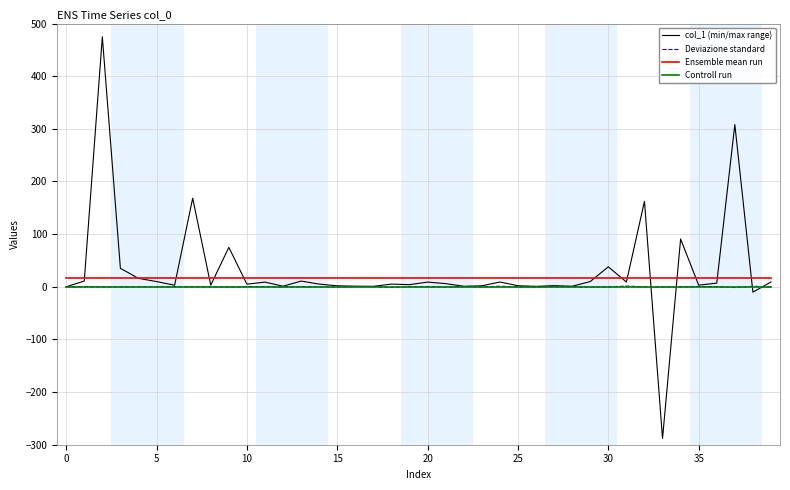

True or false: Ensemble mean run and Controll run cross at least once.

False